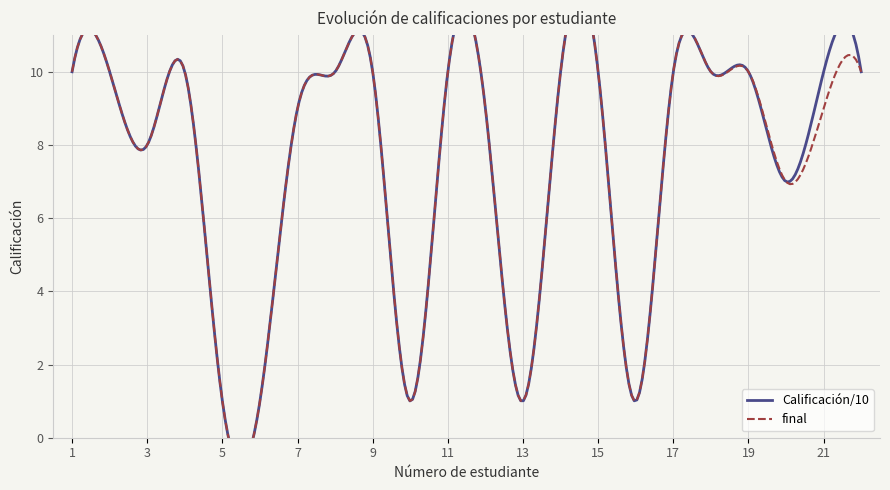

List the series in order of their overall mean, highest first.

Calificación/10, final